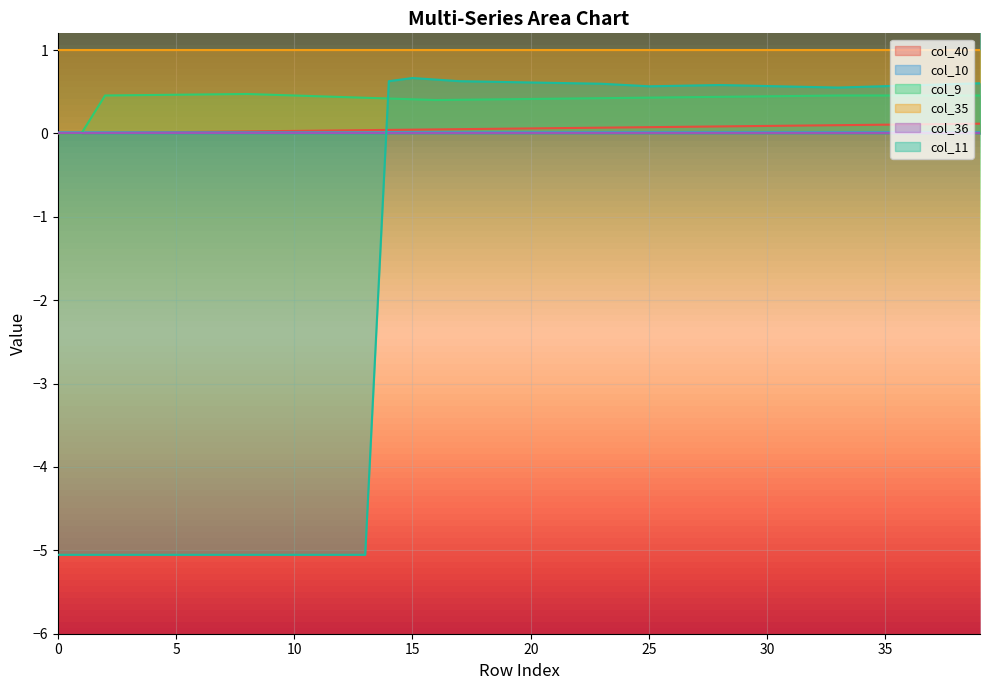

True or false: col_11 has a value of 0.4 at 23.

False